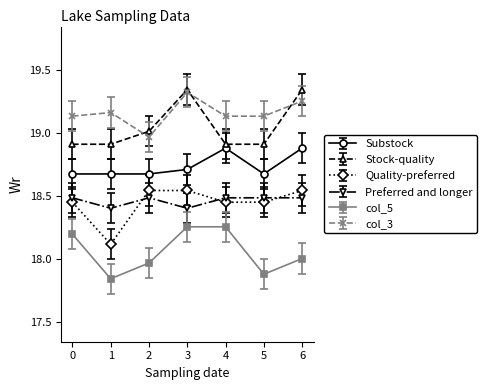

True or false: col_5 and Preferred and longer cross at least once.

False